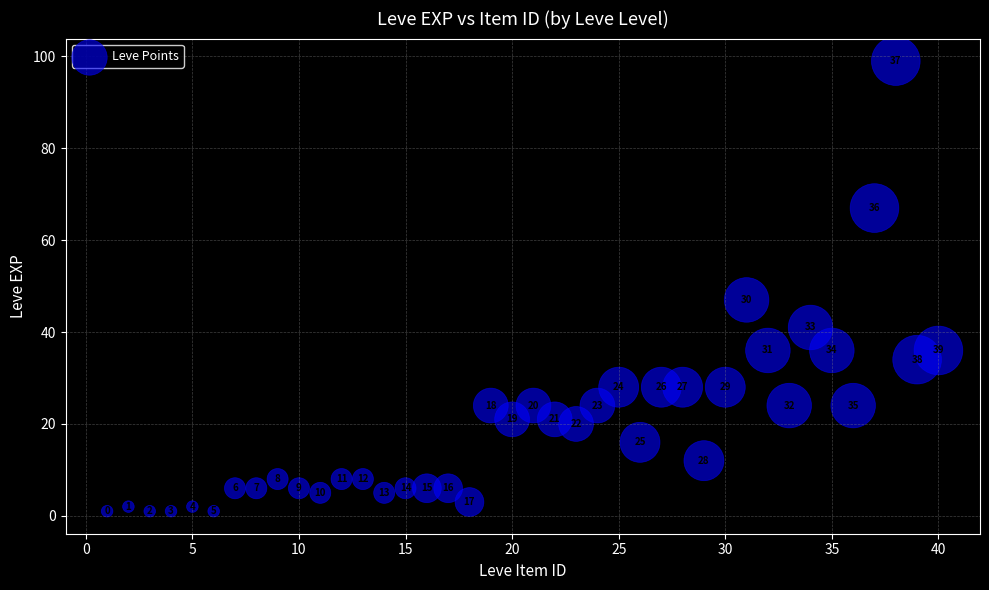

What Y value in the scatter plot is closest to 50?

47